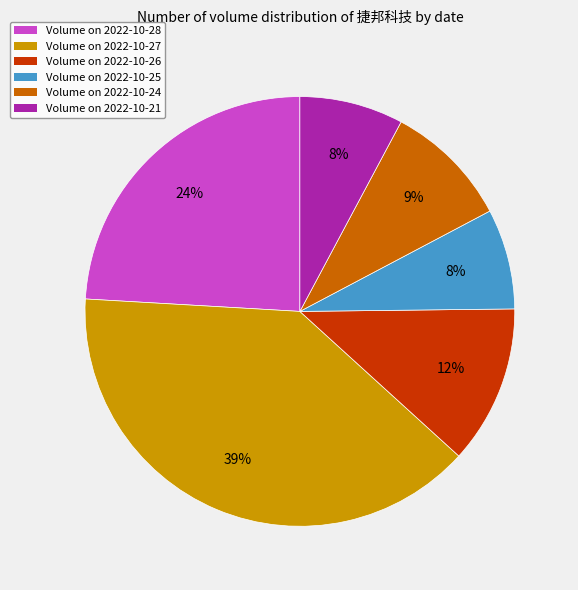

Is it true that Volume on 2022-10-28 is 24% of the pie?

True